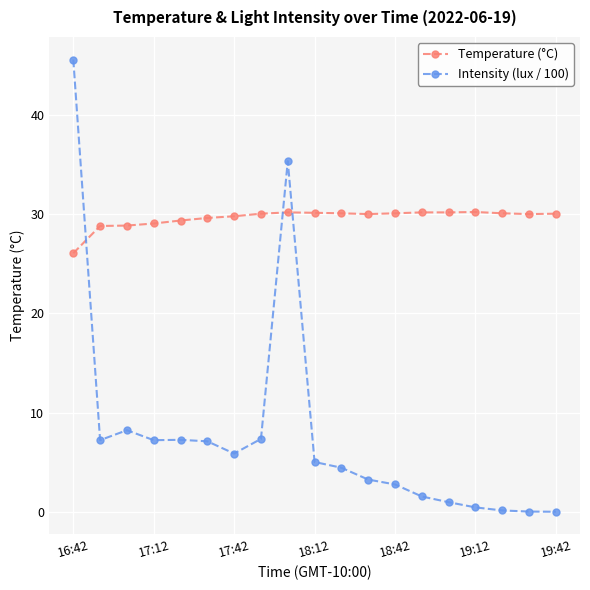

What is the average value of the Intensity (lux / 100) series?

7.9